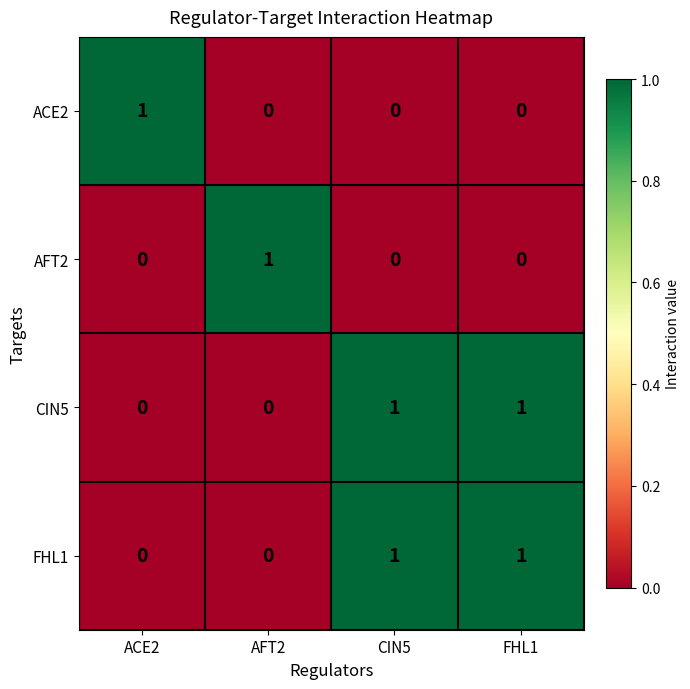

Reading left to right, transcribe all the data shown in this chart.

ACE2: ACE2=1	AFT2=0	CIN5=0	FHL1=0
AFT2: ACE2=0	AFT2=1	CIN5=0	FHL1=0
CIN5: ACE2=0	AFT2=0	CIN5=1	FHL1=1
FHL1: ACE2=0	AFT2=0	CIN5=1	FHL1=1